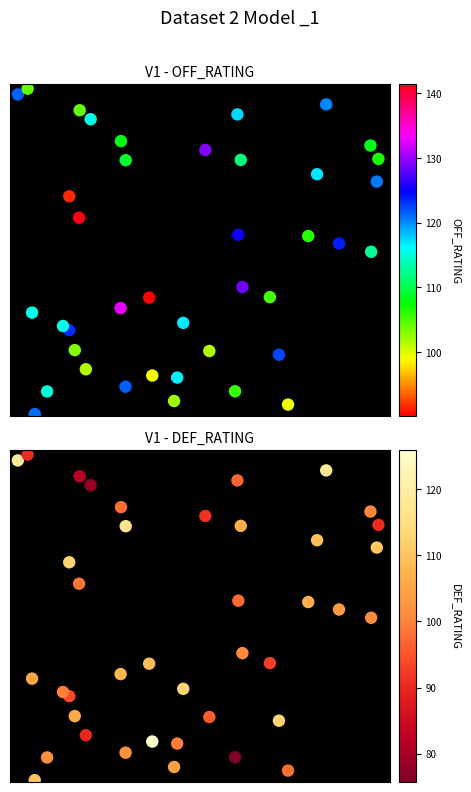

Which series has the widest spread of values?

OFF_RATING